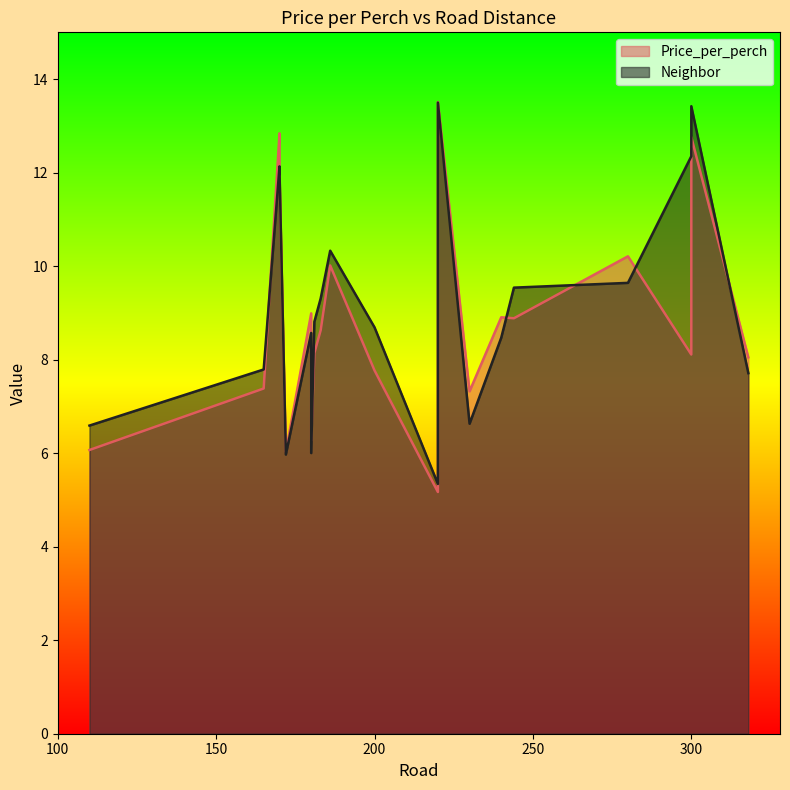

What value does the Price_per_perch series have at 181?

8.1